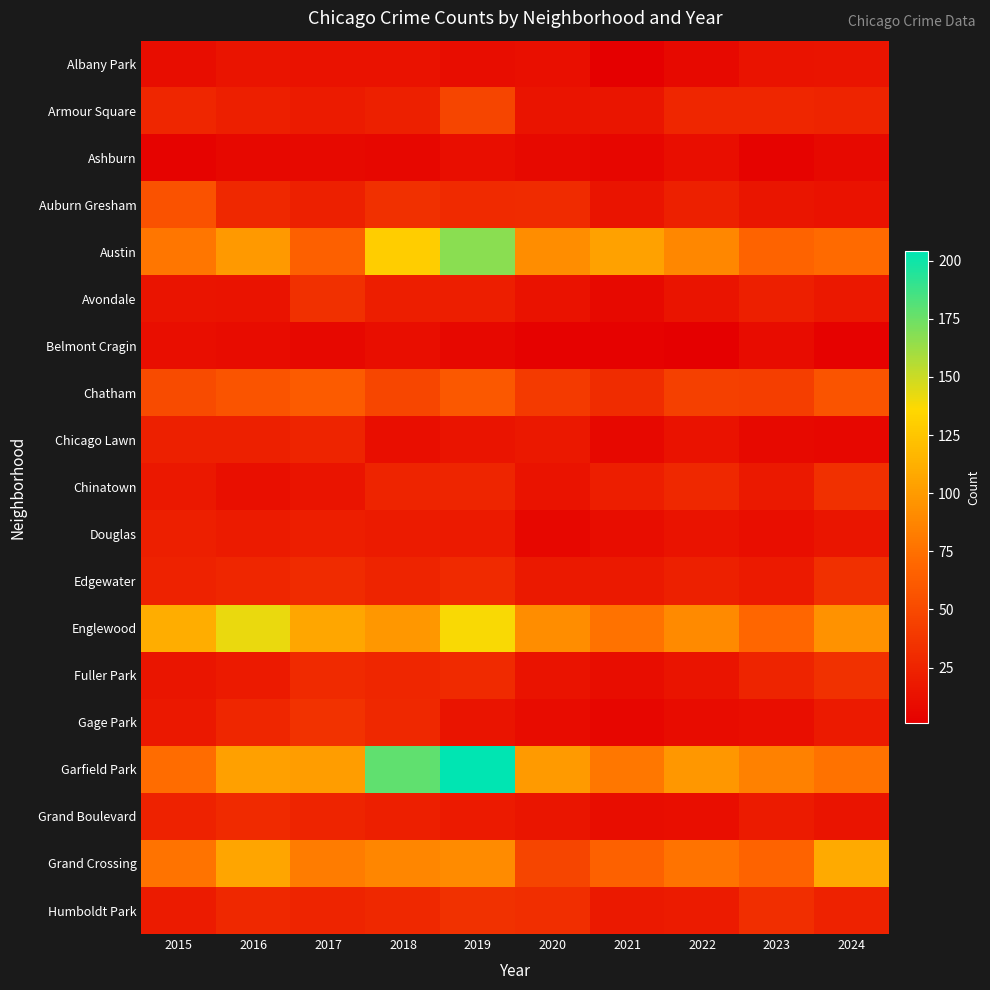

List the series in order of their peak value, lowest first.

Ashburn, Belmont Cragin, Albany Park, Douglas, Chicago Lawn, Grand Boulevard, Avondale, Chinatown, Edgewater, Fuller Park, Humboldt Park, Gage Park, Armour Square, Auburn Gresham, Chatham, Grand Crossing, Englewood, Austin, Garfield Park